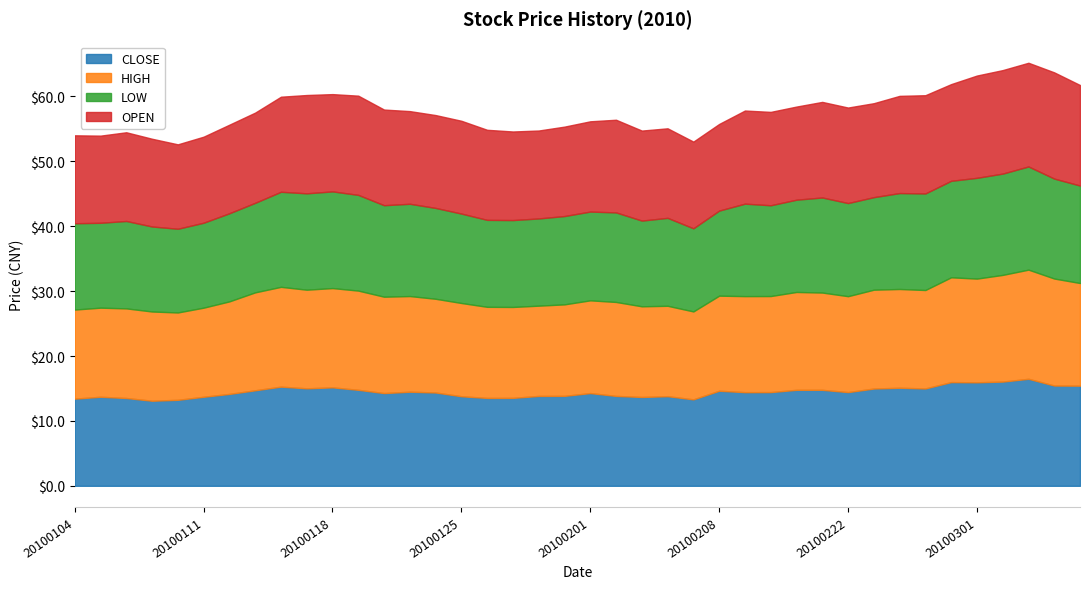

Which series has the widest spread of values?

CLOSE